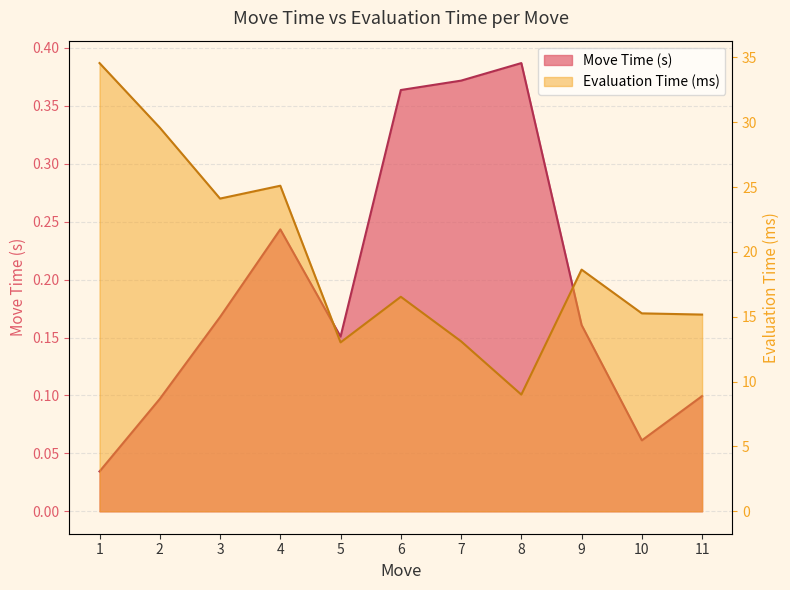

Which category has the lowest value across all series?

1